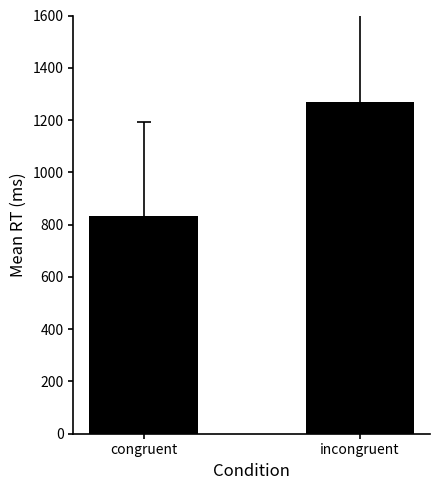

Where does the data first go above 1269?

incongruent